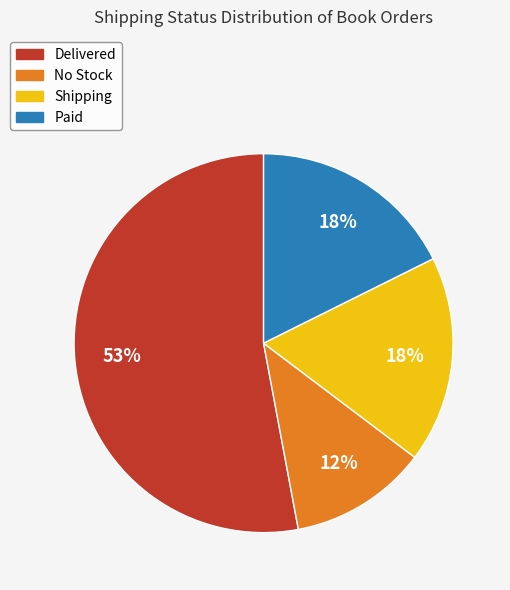

To the nearest percent, what portion does No Stock represent?

12%